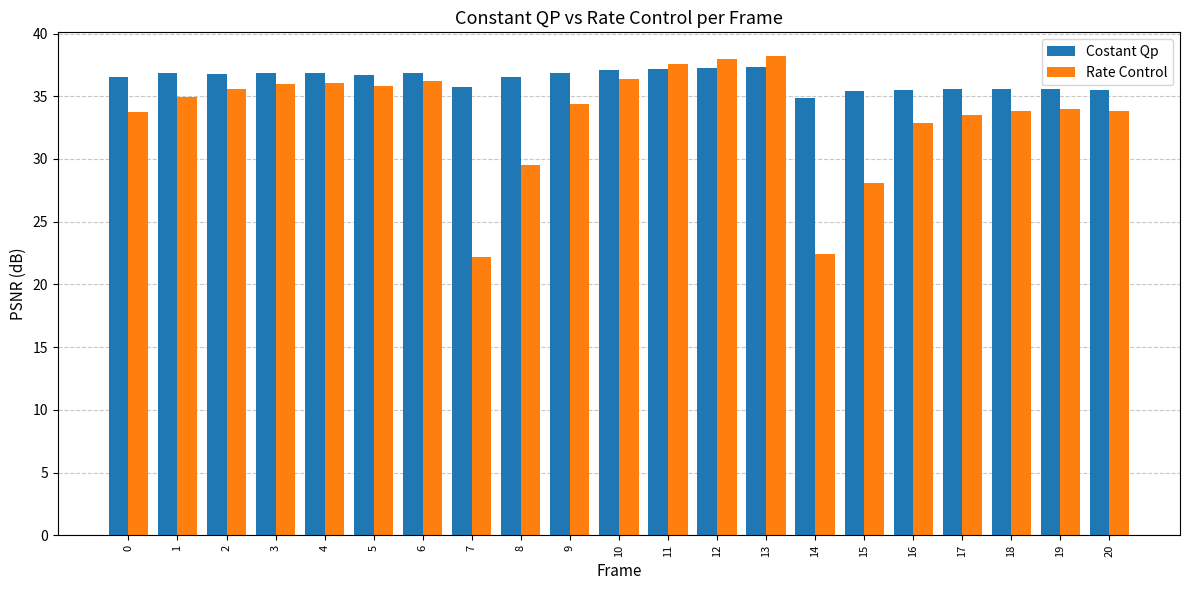

What is the value of the Rate Control bar at the 1st from the left?

33.7